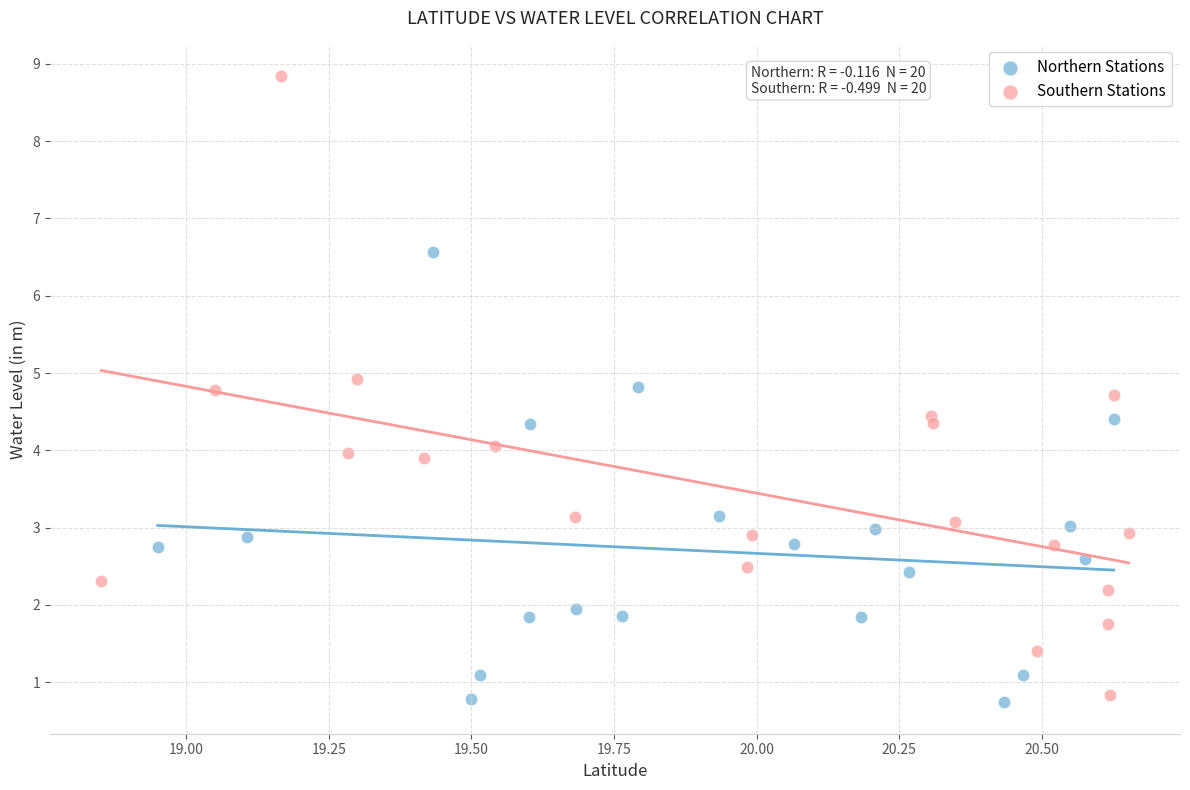

Which series has the largest Y range (max minus min)?

Southern Stations